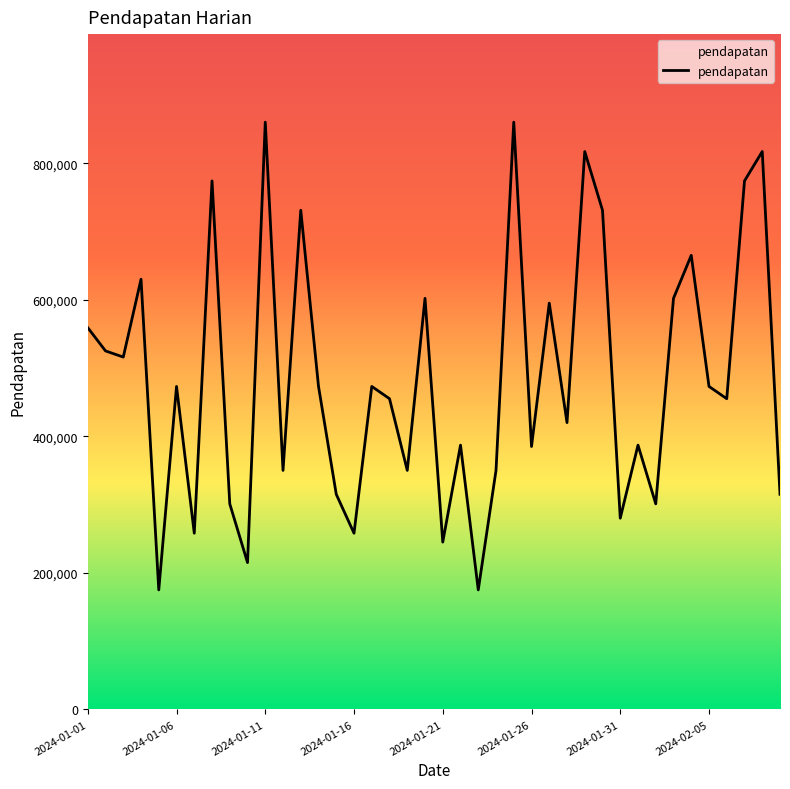

What is the difference between the maximum and minimum values?

685000